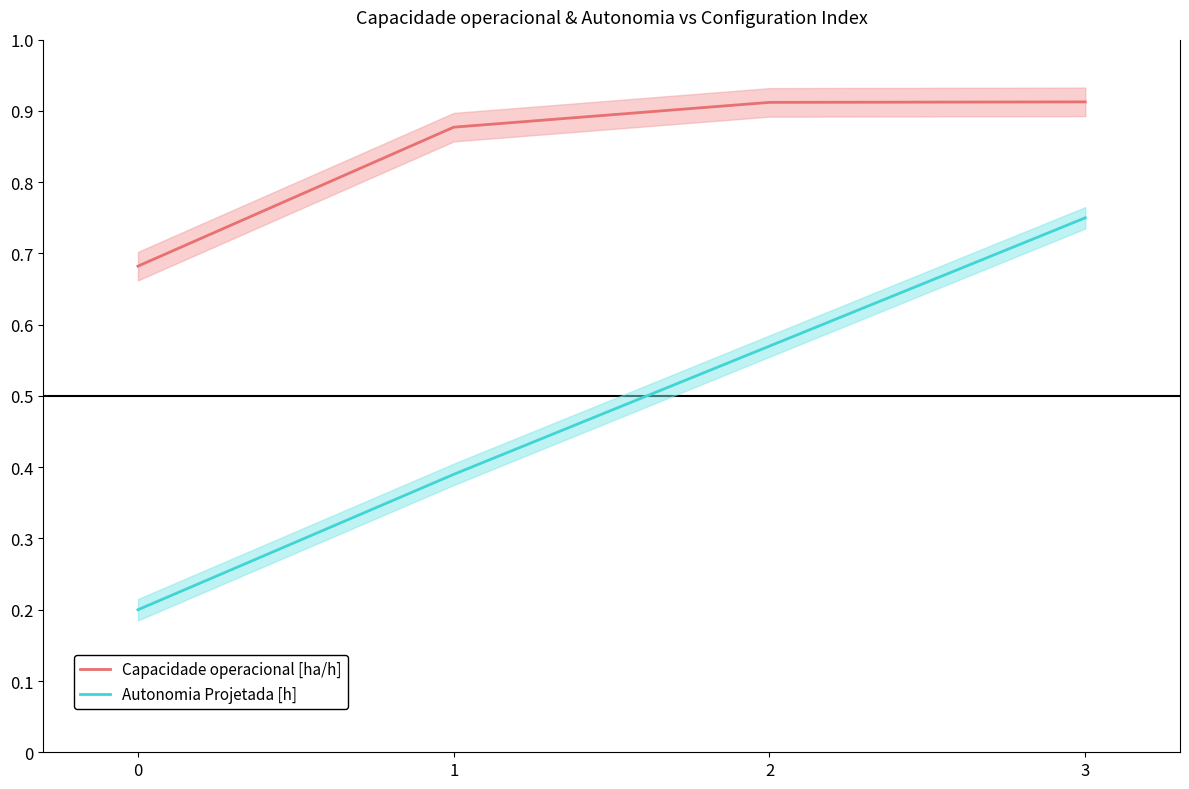

At how many categories does at least one series exceed 0?

4